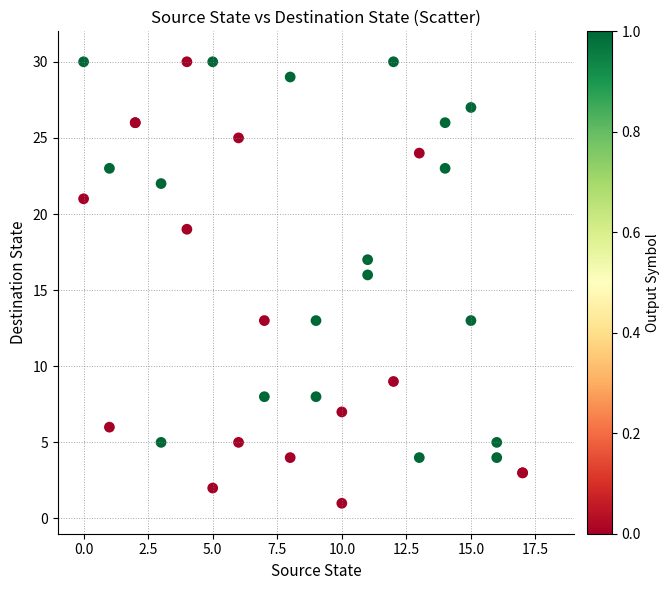

What Y value in the scatter plot is closest to 15?

16